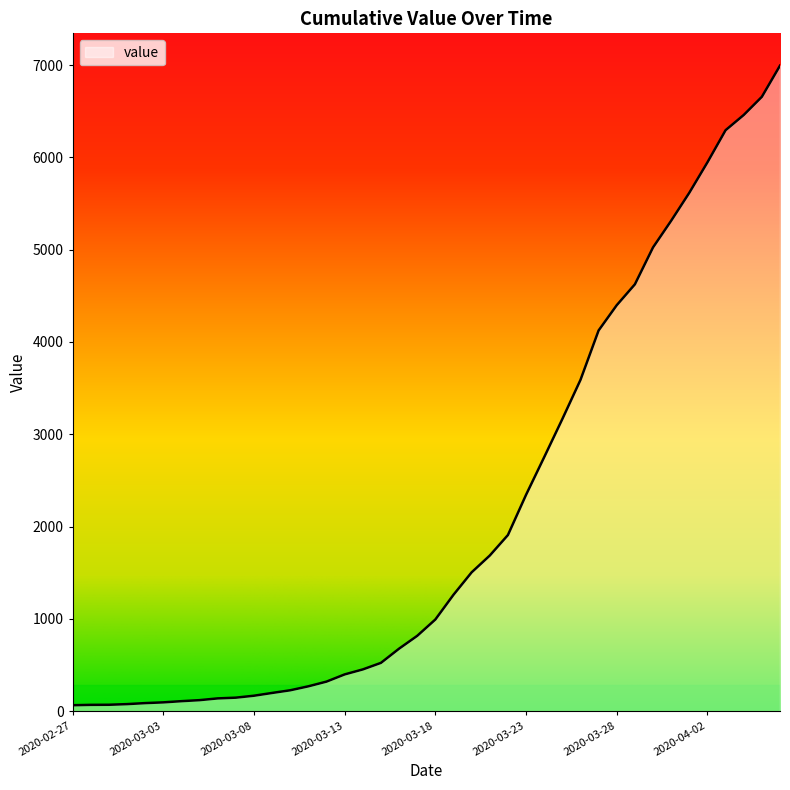

What is the maximum value shown in the chart?

6995